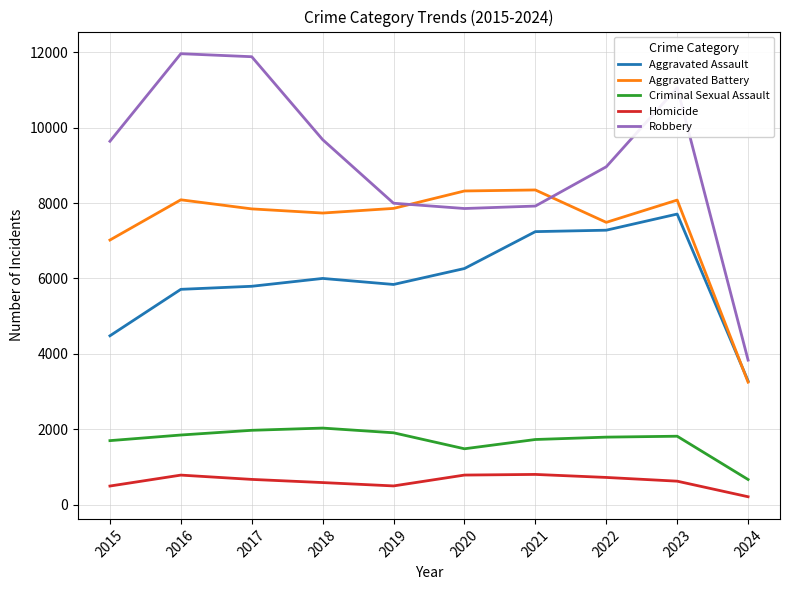

Which category has the lowest value in the Homicide series?

2024